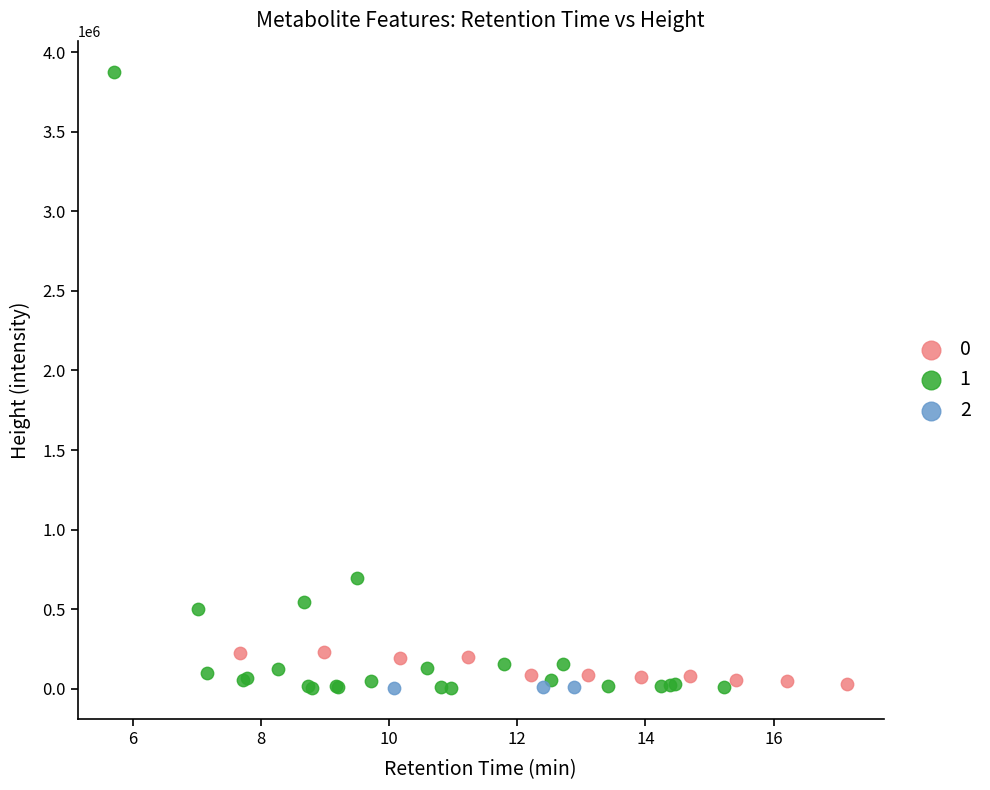

Which series reaches the maximum Y coordinate?

1